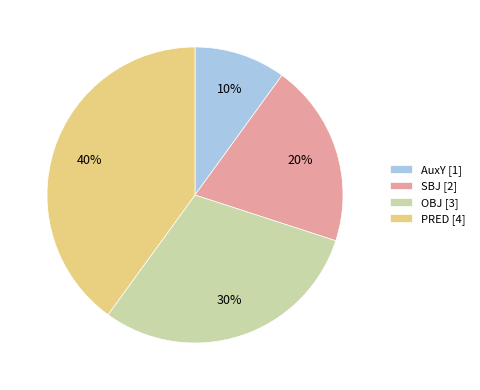

Is there a majority slice in this chart?

No